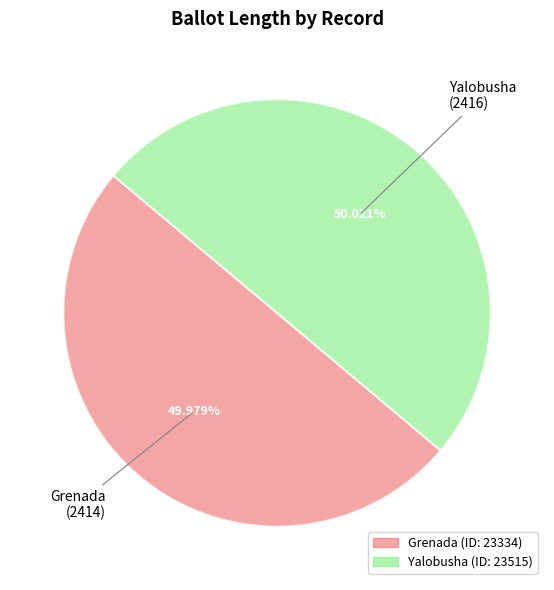

Is there any slice that represents more than half of the pie?

Yes